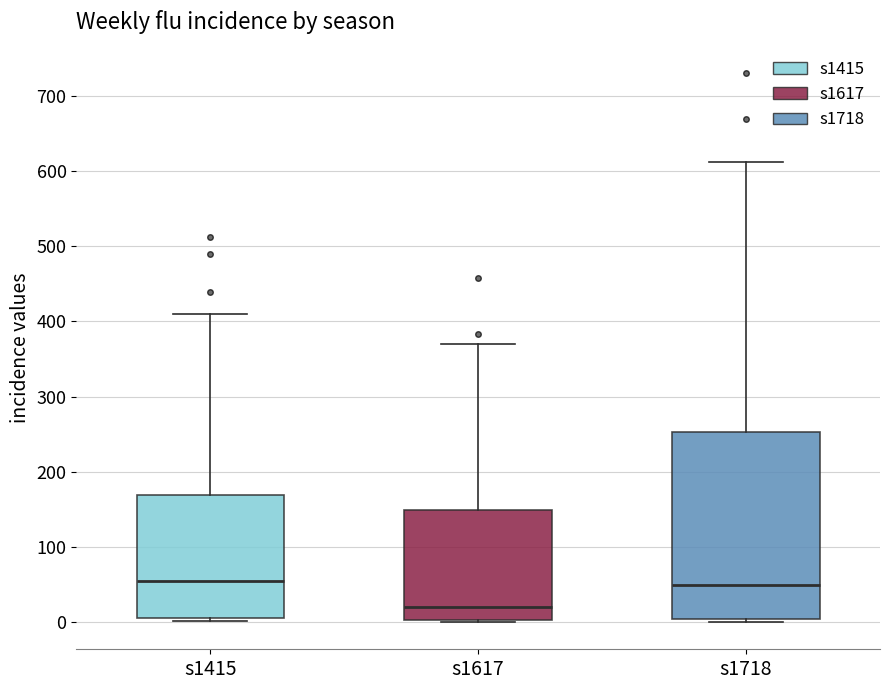

Reading left to right, transcribe this box plot: for each box, give where its median line is, the range the box spans, and where its two whiskers end, as read against the y-axis. The values are not printed on the chart, so give them approximately, as read against the axis.

s1415: median 60, box 0 to 170, whiskers 0 (just below the box's lower edge) to 410
s1617: median 20, box 0 to 150, whiskers 0 to 370
s1718: median 50, box 0 to 250, whiskers 0 (just below the box's lower edge) to 610